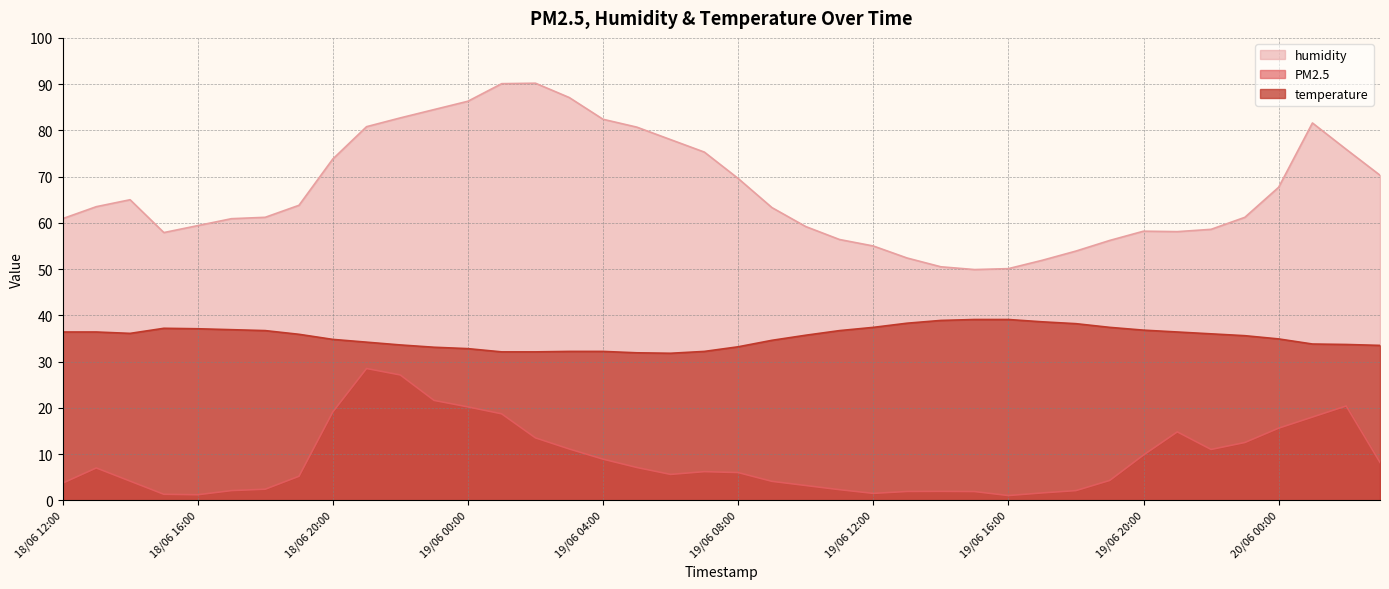

What is the label of the 6th point from the right?

19/06 22:00